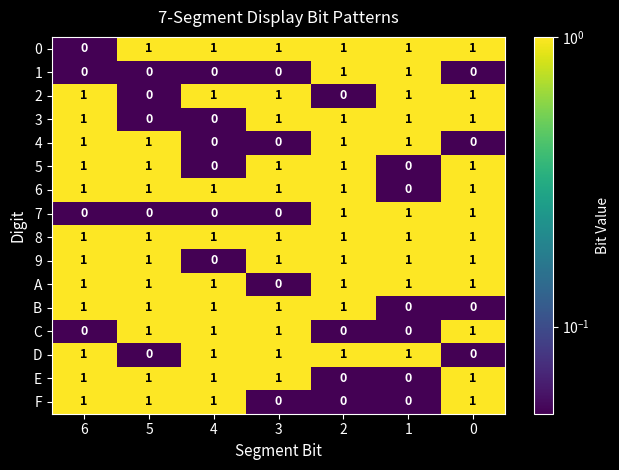

What is the sum of all C values?

4